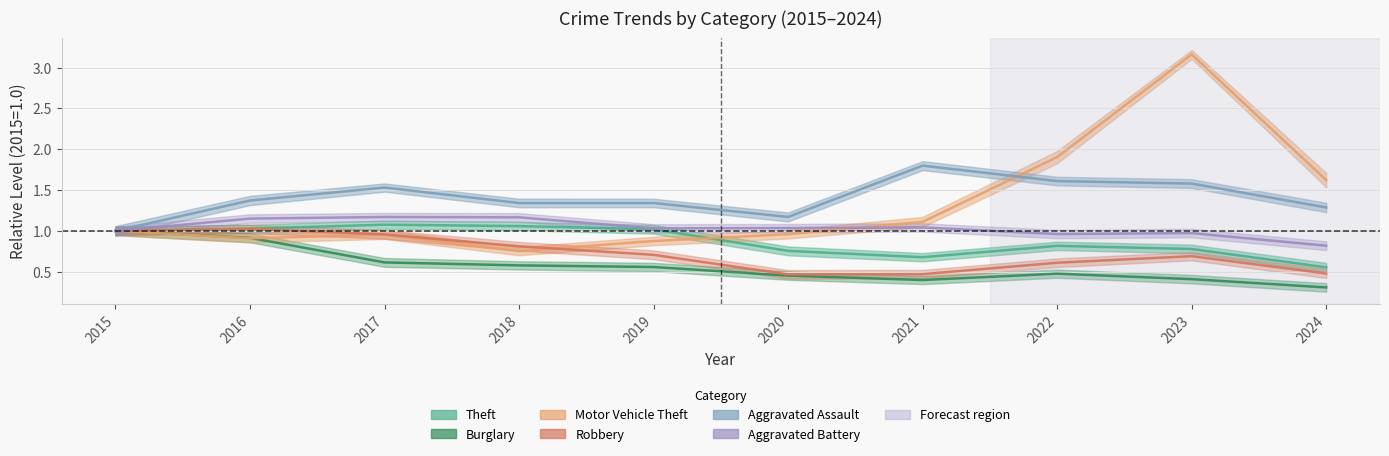

At which category is the sum across all series the highest?

2023